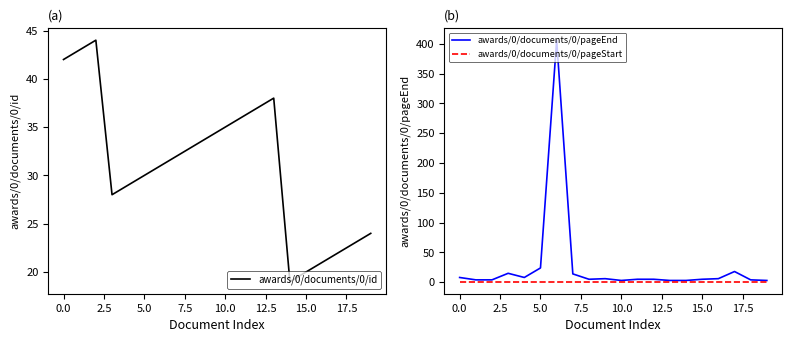

Which series has the widest spread of values?

awards/0/documents/0/pageEnd